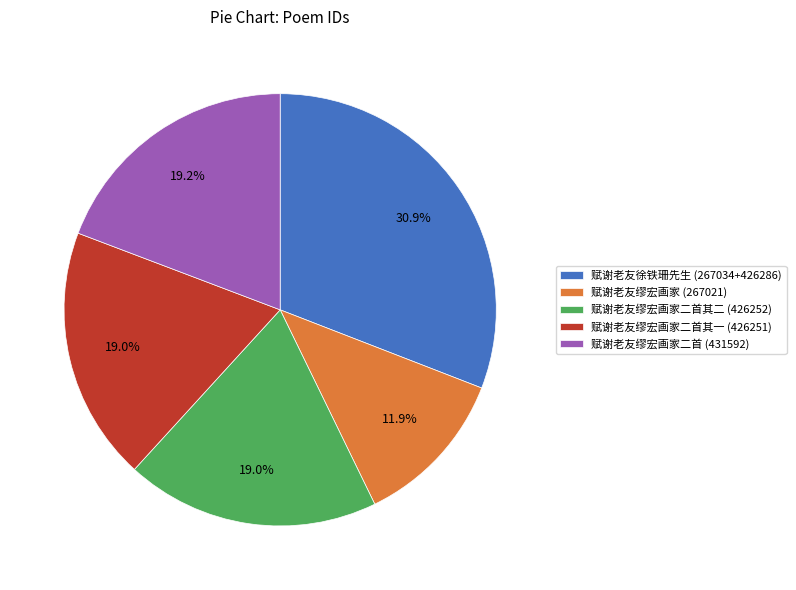

What is the ratio of the value at 赋谢老友徐铁珊先生 (267034+426286) to the value at 赋谢老友缪宏画家二首其二 (426252)?

1.6